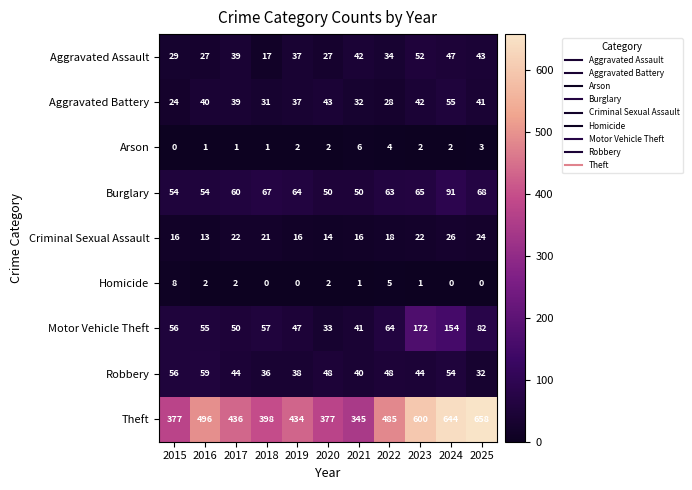

How many Arson values are between 1 and 3?

8